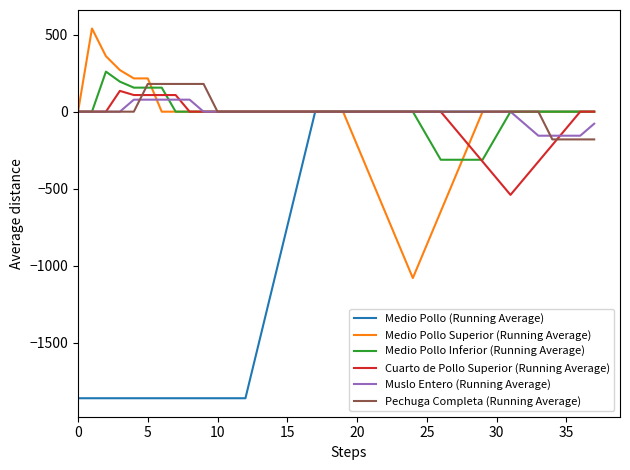

Rank the series by their maximum value, from lowest to highest.

Medio Pollo (Running Average), Muslo Entero (Running Average), Cuarto de Pollo Superior (Running Average), Pechuga Completa (Running Average), Medio Pollo Inferior (Running Average), Medio Pollo Superior (Running Average)